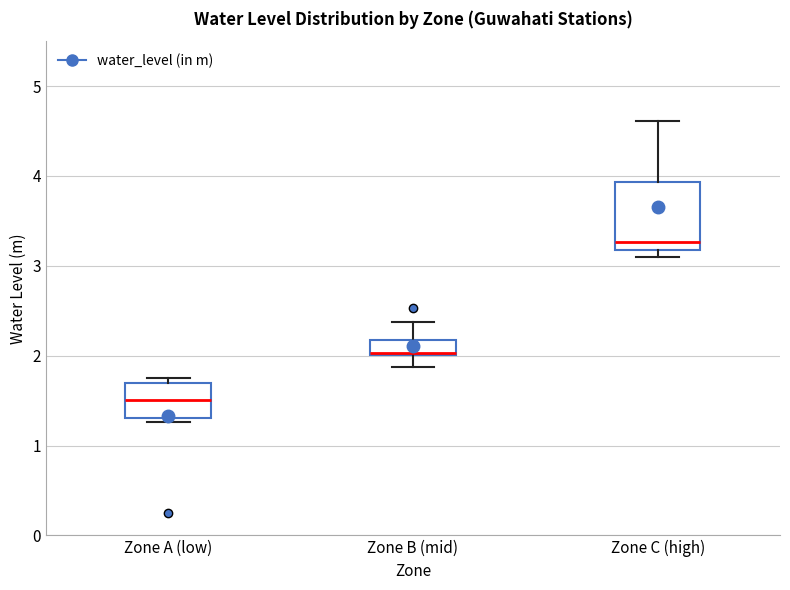

Reading left to right, transcribe this box plot: for each box, give where its median line is, the range the box spans, and where its two whiskers end, as read against the y-axis. The values are not printed on the chart, so give them approximately, as read against the axis.

Zone A (low): median 1.5, box 1.3 to 1.7, whiskers 1.3 (just below the box's lower edge) to 1.8
Zone B (mid): median 2.0, box 2.0 to 2.2, whiskers 1.9 to 2.4
Zone C (high): median 3.3, box 3.2 to 3.9, whiskers 3.1 to 4.6